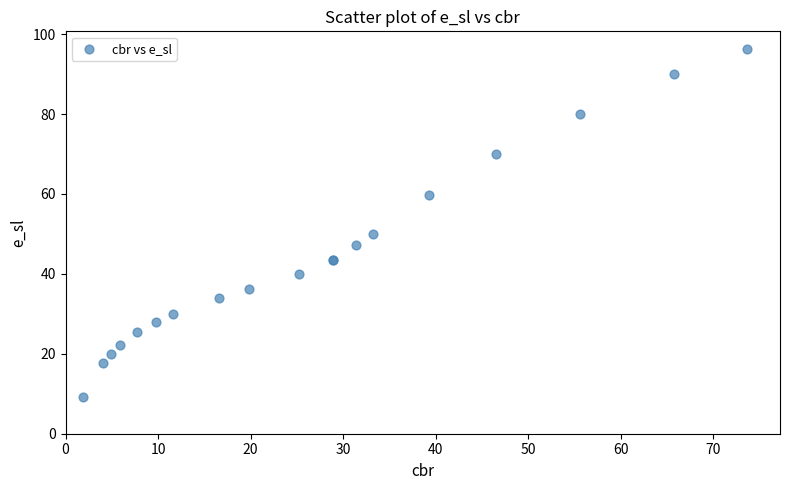

What Y value in the scatter plot is closest to 52?

50.0